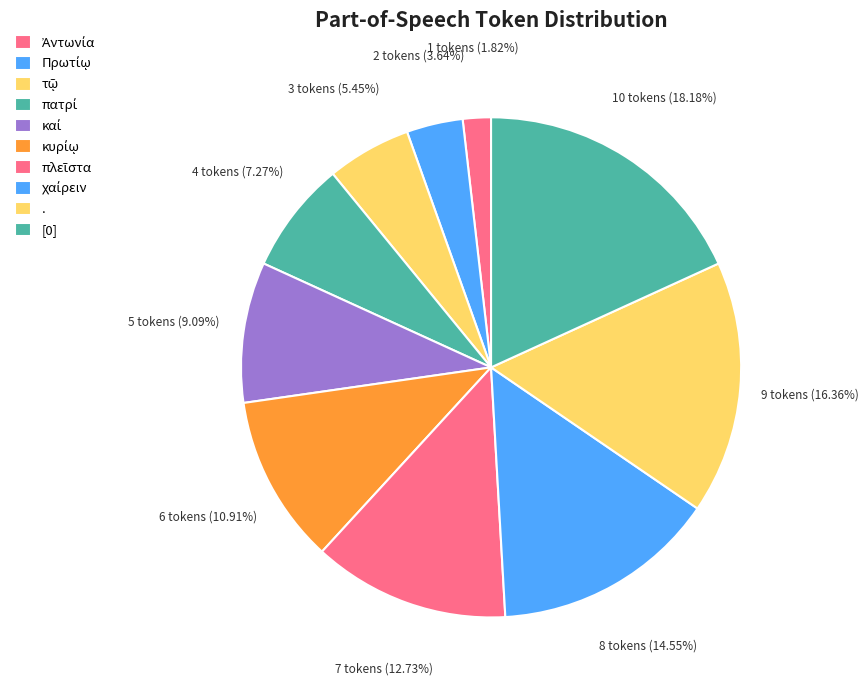

Count the number of slices in the pie.

10